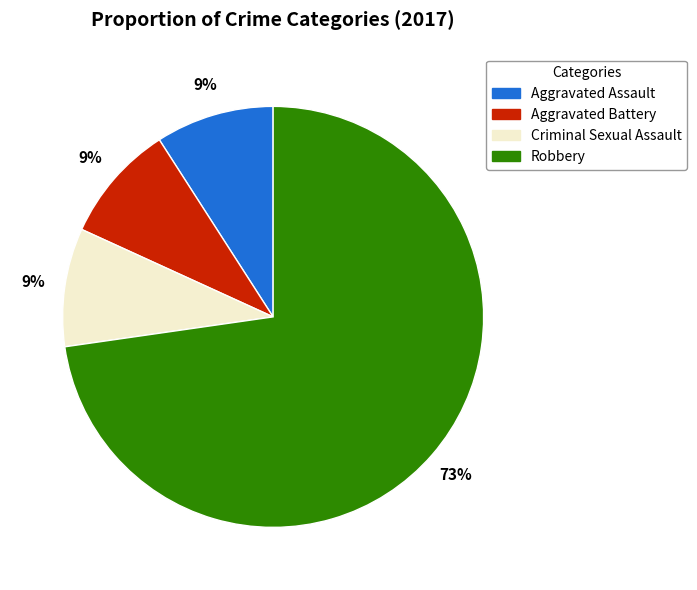

Does any single category account for the majority?

Yes